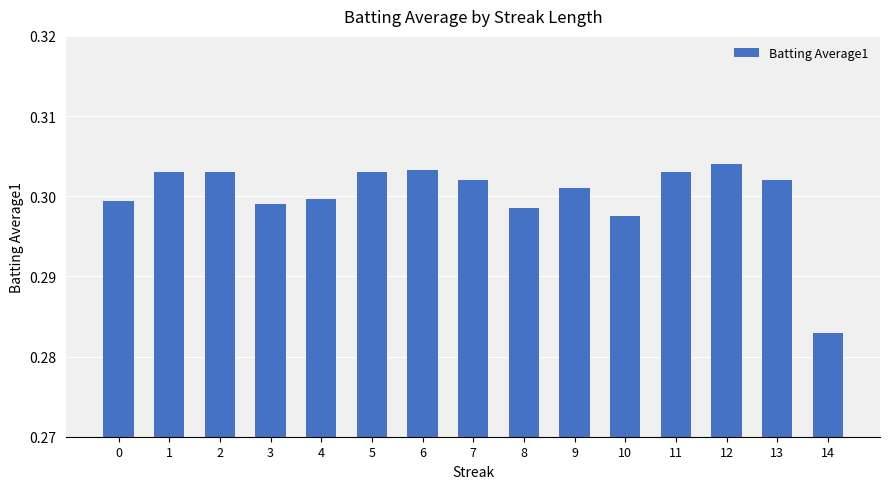

Is it true that the value at 2 is 0.1?

False